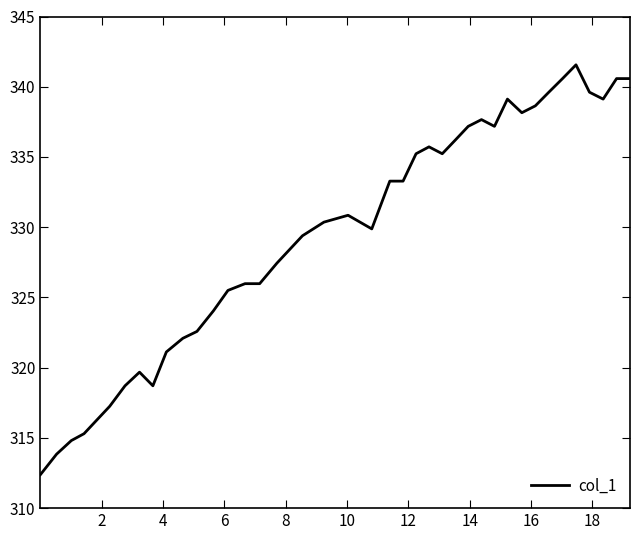

What is the smallest value displayed?

312.4